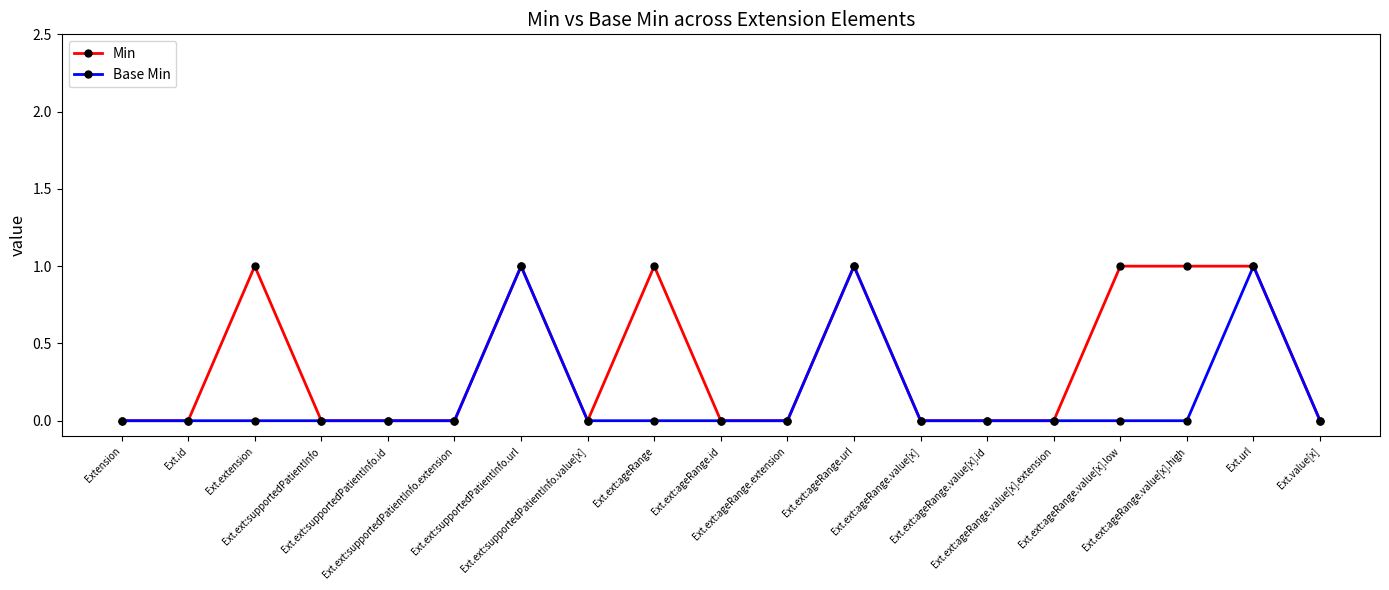

What is the sum of all Base Min values?

3